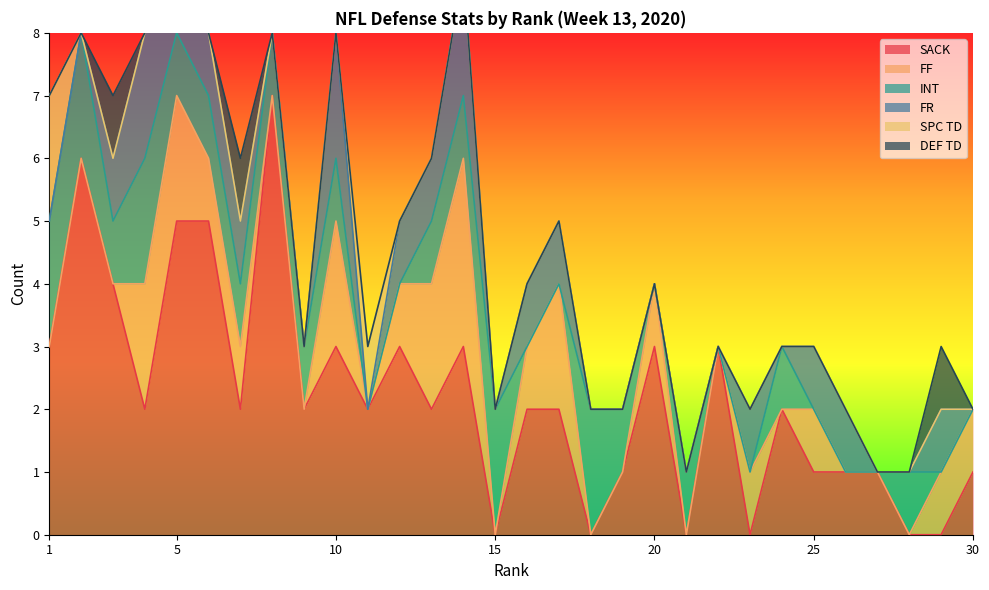

The value of FR at 24 is 0. True or false?

True